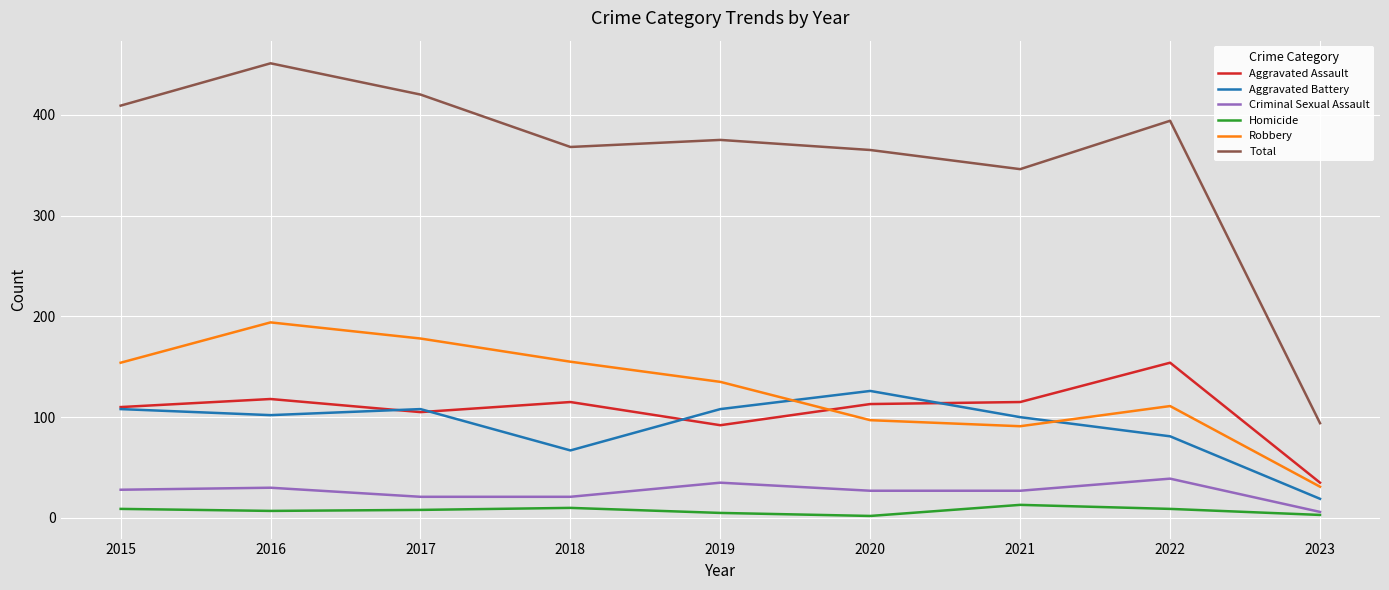

Which category has the highest value in the Aggravated Battery series?

2020